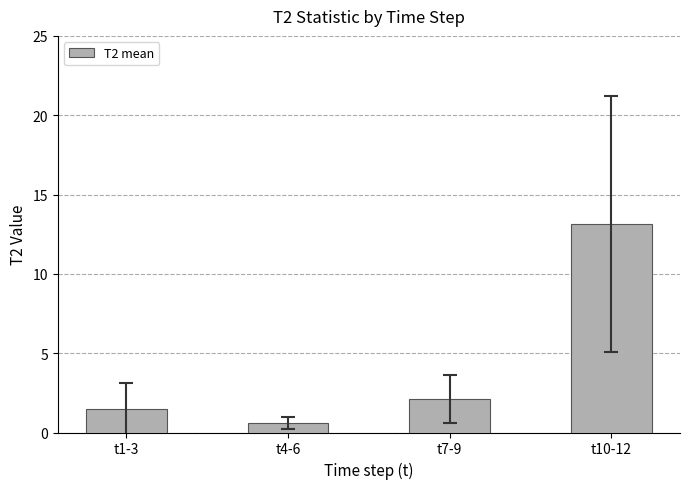

Rank the categories by value from highest to lowest.

t10-12, t7-9, t1-3, t4-6